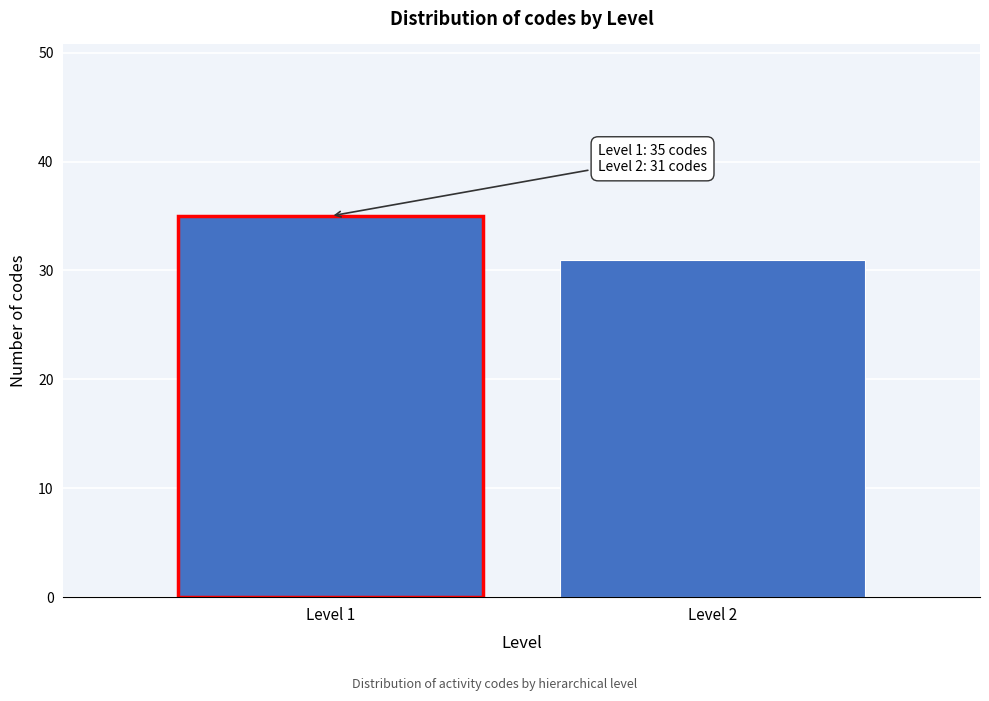

Reading left to right, list all the values displayed in this chart.

Level 1=35	Level 2=31